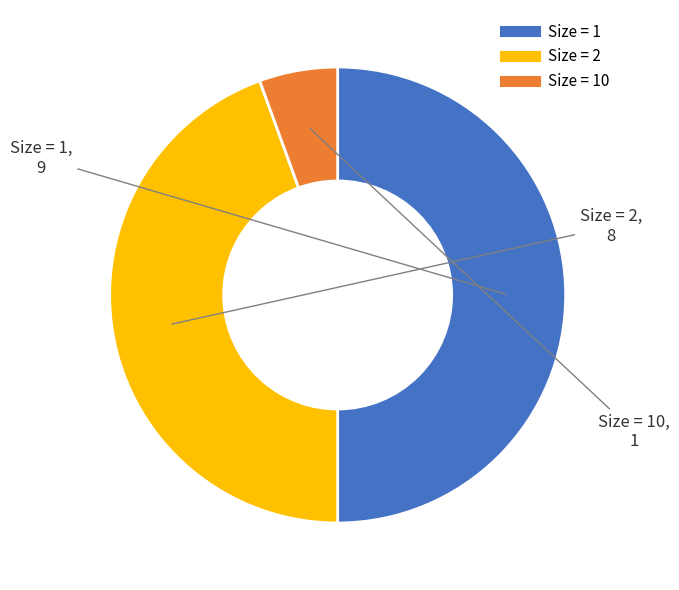

How many slices are in this pie chart?

3